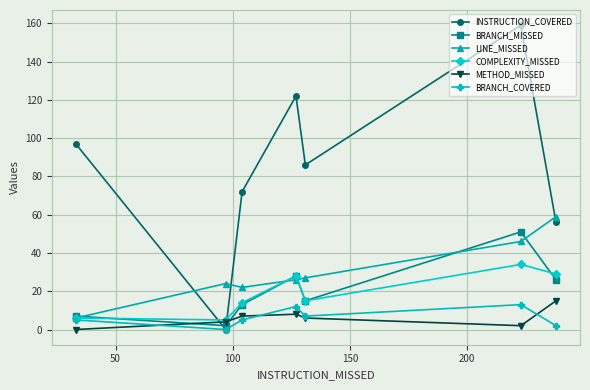

How many intersections are there between INSTRUCTION_COVERED and BRANCH_MISSED?

2